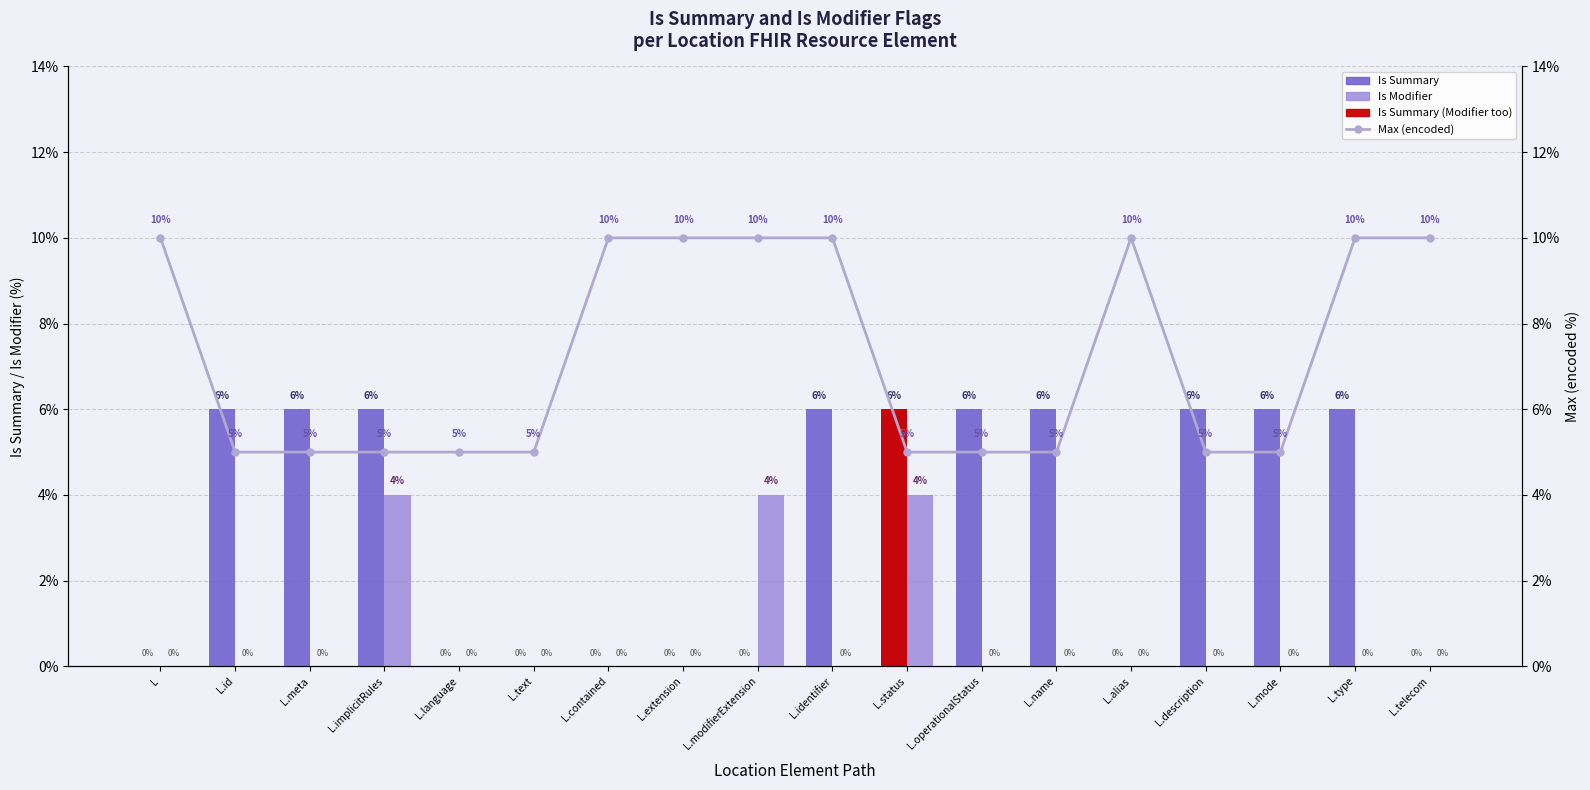

List the series in order of their peak value, lowest first.

Is Modifier, Is Summary, Max (encoded)